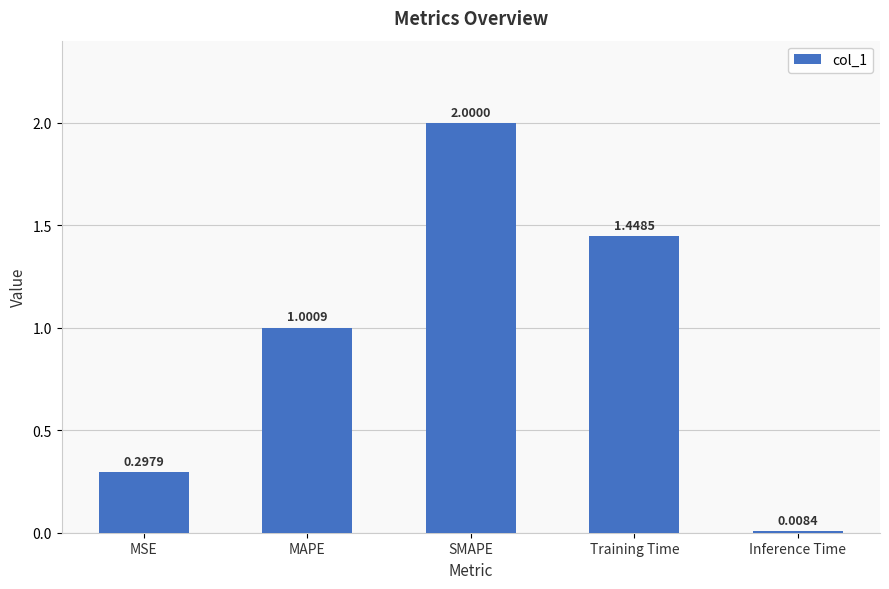

What is the average value?

1.0